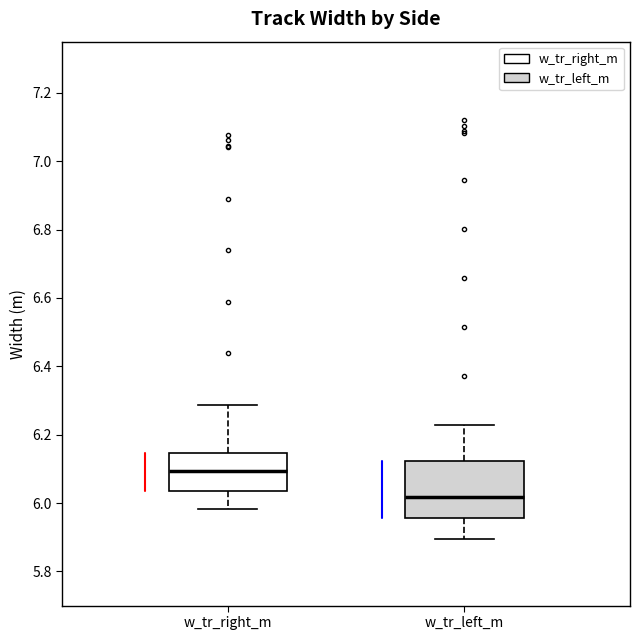

Comparing the boxes themselves (not the whiskers), which one is the tallest?

w_tr_left_m